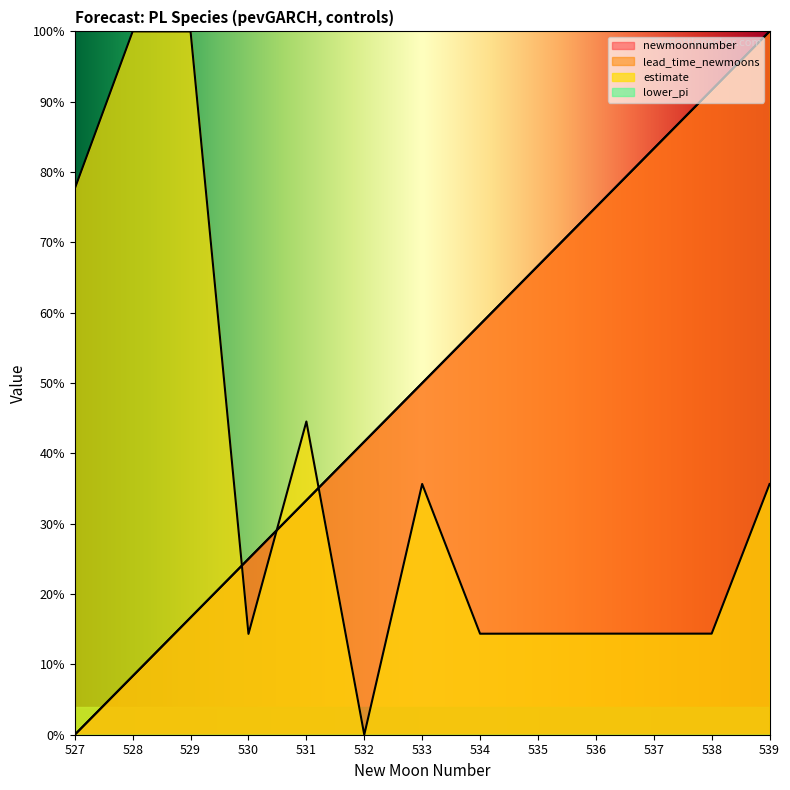

How many data points does each series have?

13